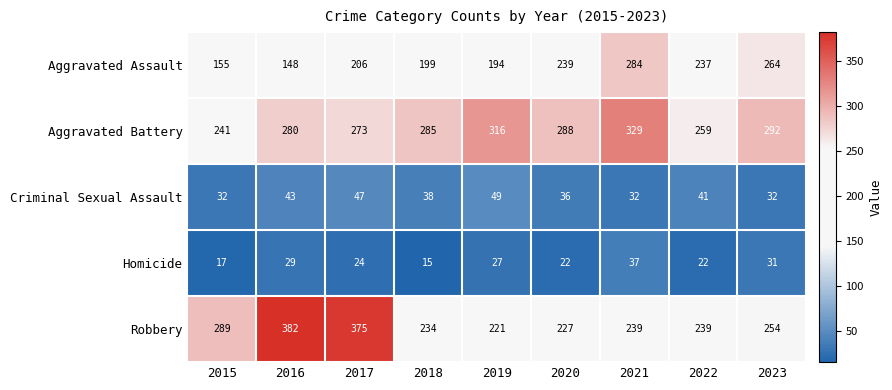

Which series has the widest spread of values?

Robbery